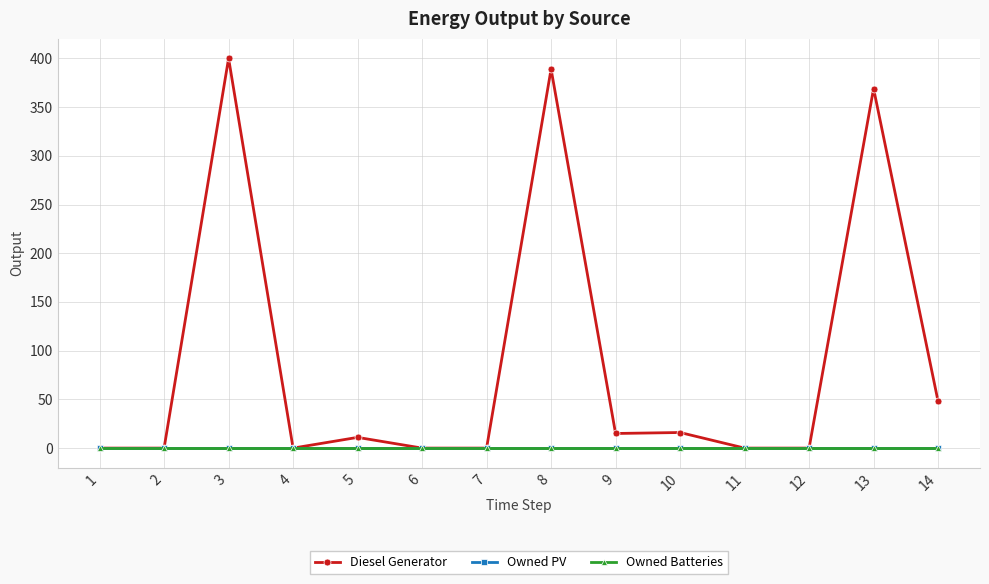

Reading right to left, what are all the values shown in this chart?

Diesel Generator: 48	369	0	0	16	15	389	0	0	11	0	400	0	0
Owned PV: 0	0	0	0	0	0	0	0	0	0	0	0	0	0
Owned Batteries: 0	0	0	0	0	0	0	0	0	0	0	0	0	0